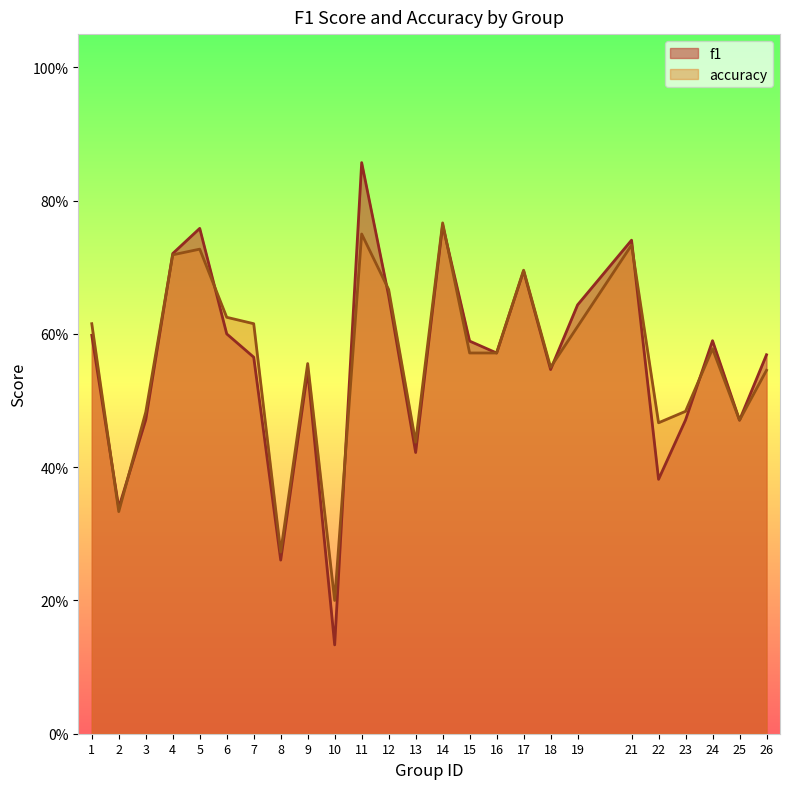

True or false: f1 has a value of 0.9 at 11.

True